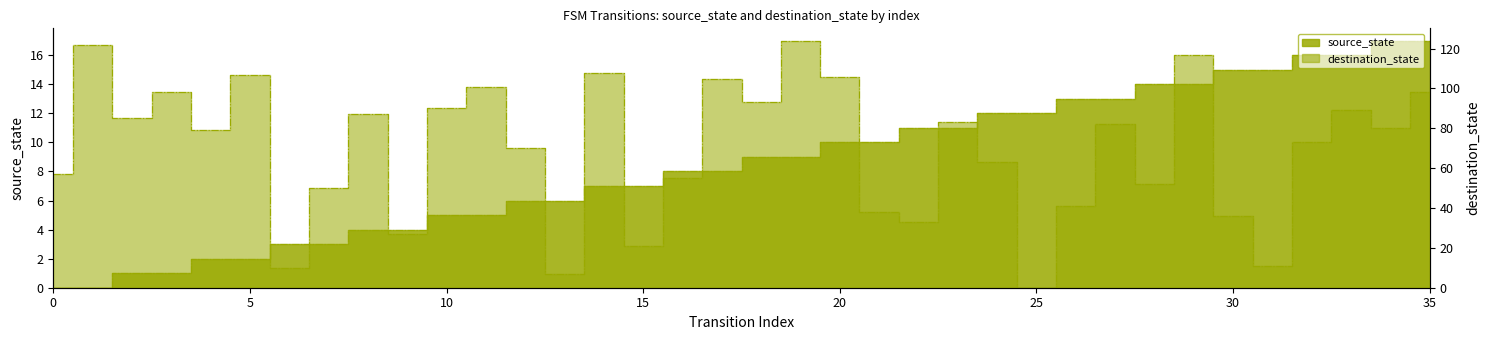

Between which two adjacent categories do source_state and destination_state first intersect?

24 and 25